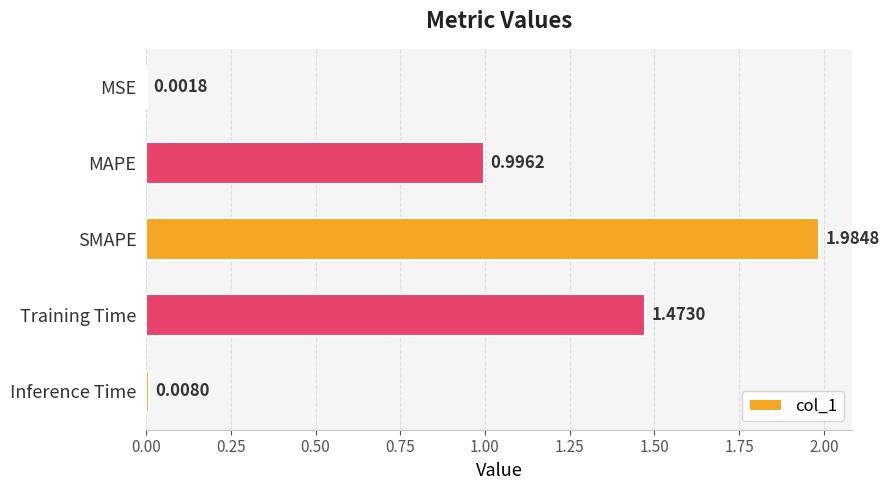

Count the number of categories in the chart.

5